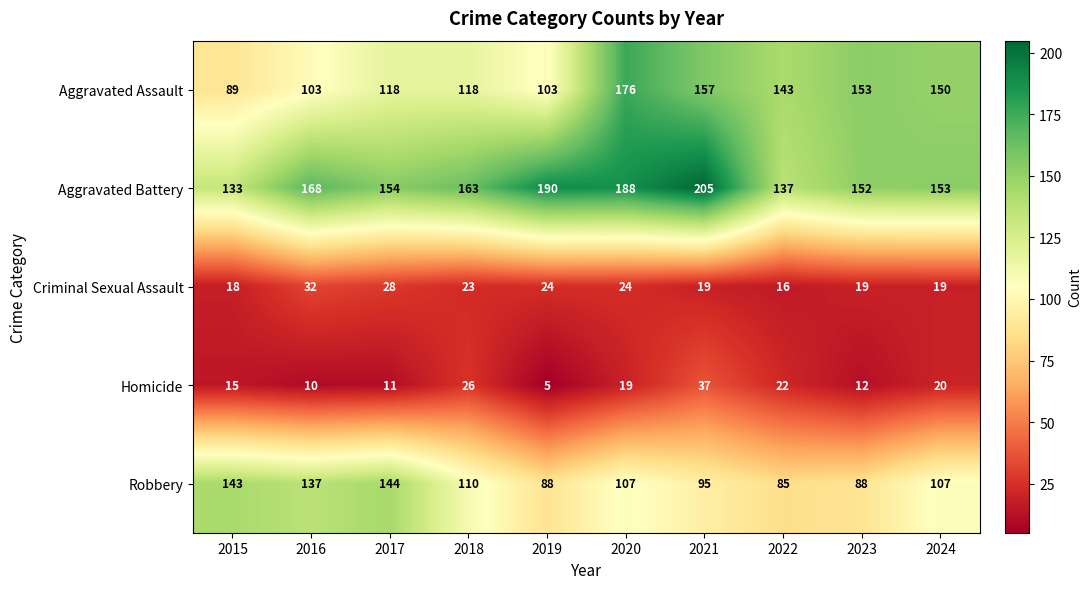

The value of Criminal Sexual Assault at 2022 is 16. True or false?

True